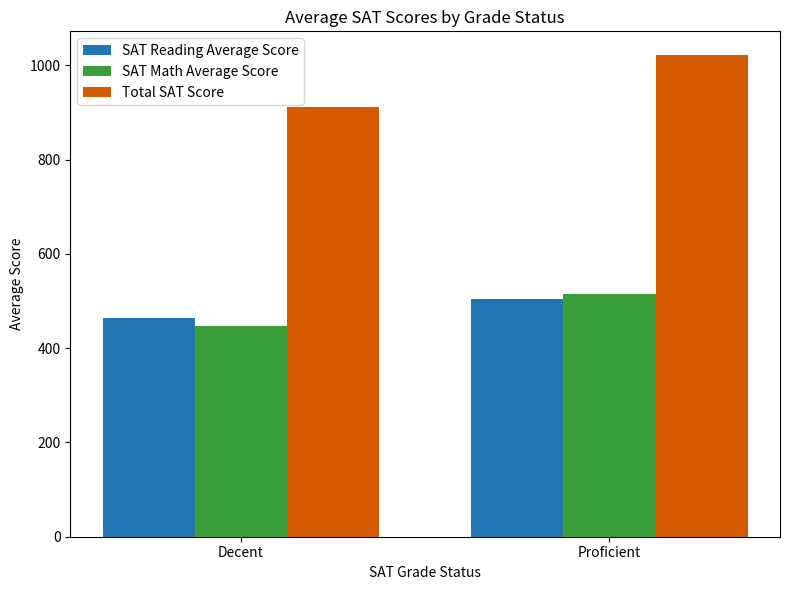

The Total SAT Score series shows 1451.6 at Decent. True or false?

False